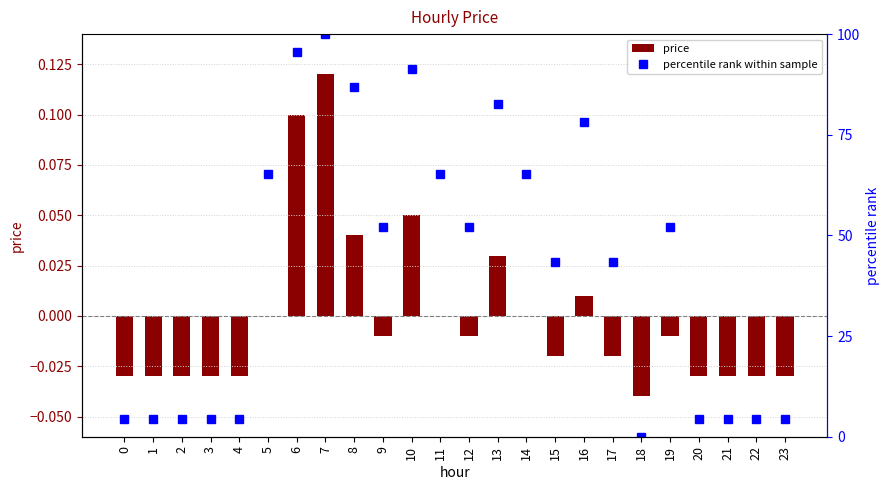

Which category has the lowest value across all series?

18